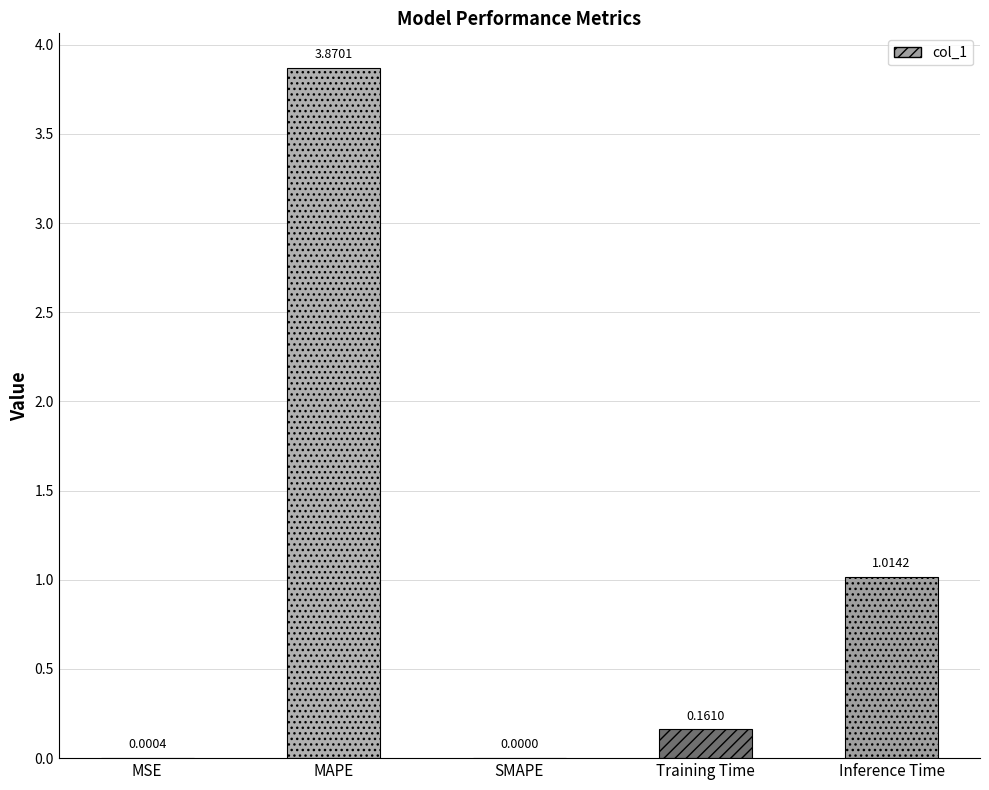

The value at MAPE is 2.6. True or false?

False